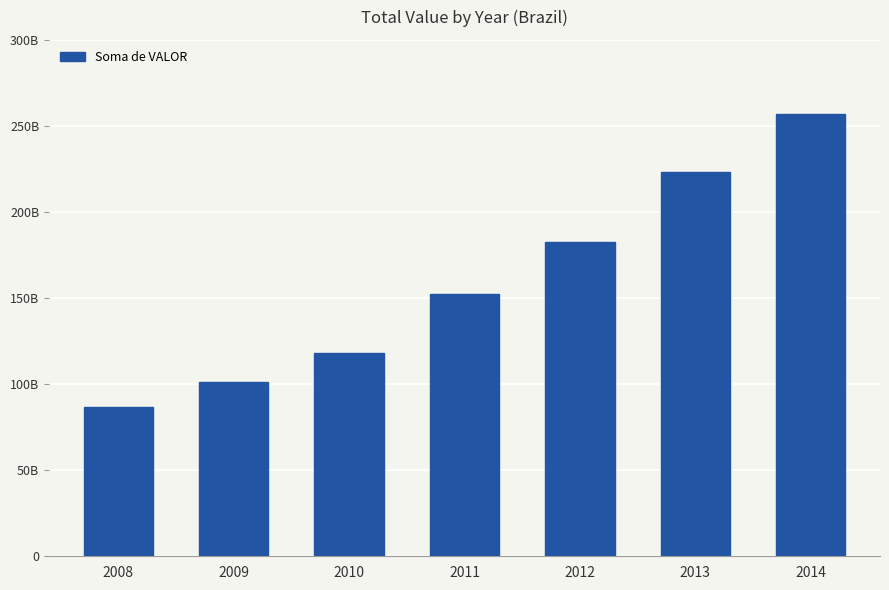

Does the chart contain any negative values?

No